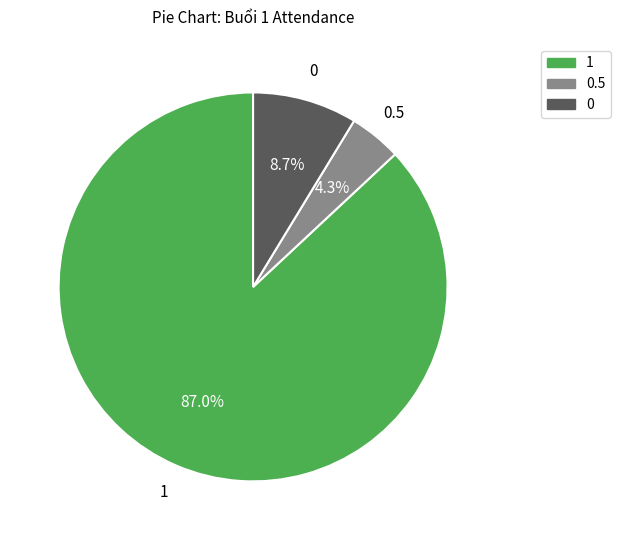

To the nearest percent, what is the difference between the largest and smallest slice percentages?

83%